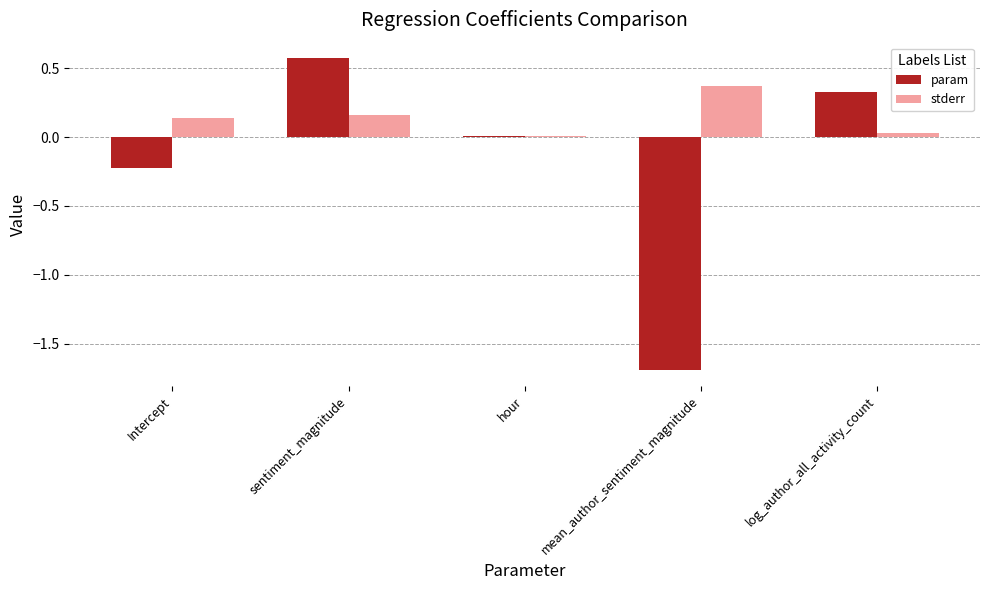

At which category is the sum across all series the highest?

sentiment_magnitude